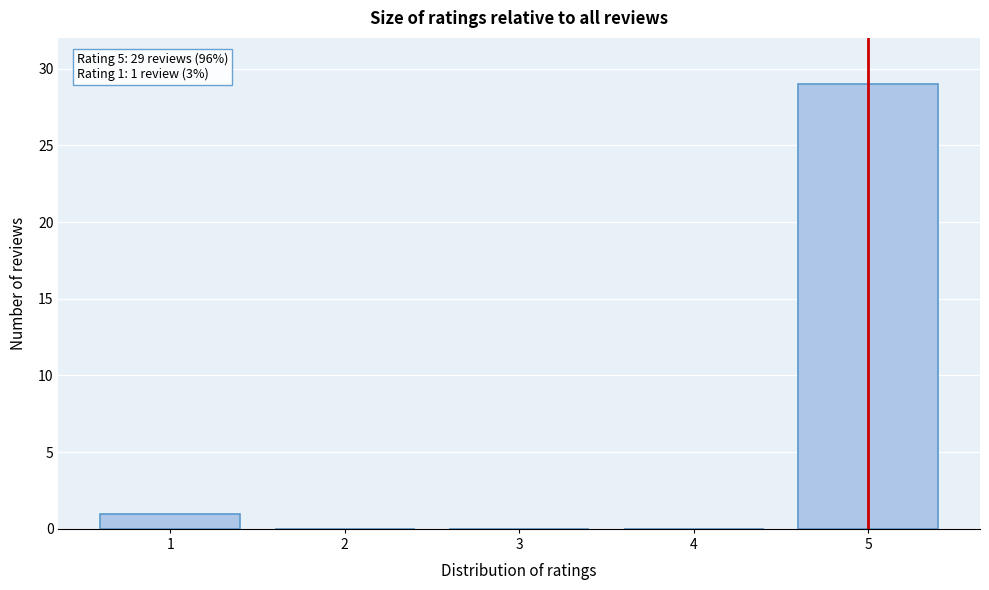

Reading left to right, list all the values displayed in this chart.

1=1	2=0	3=0	4=0	5=29